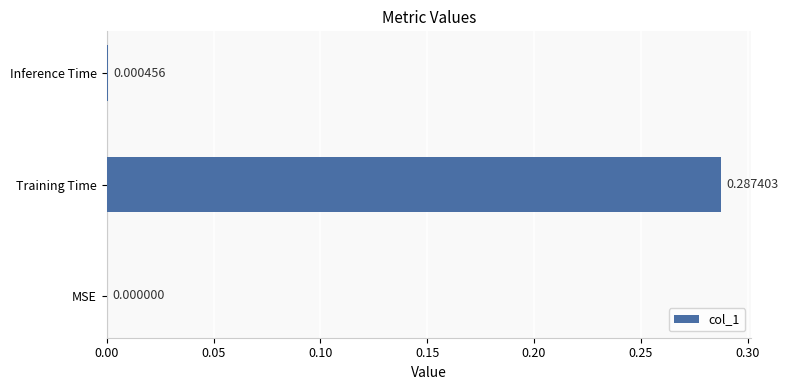

At which category does the chart reach its peak across all series?

Training Time